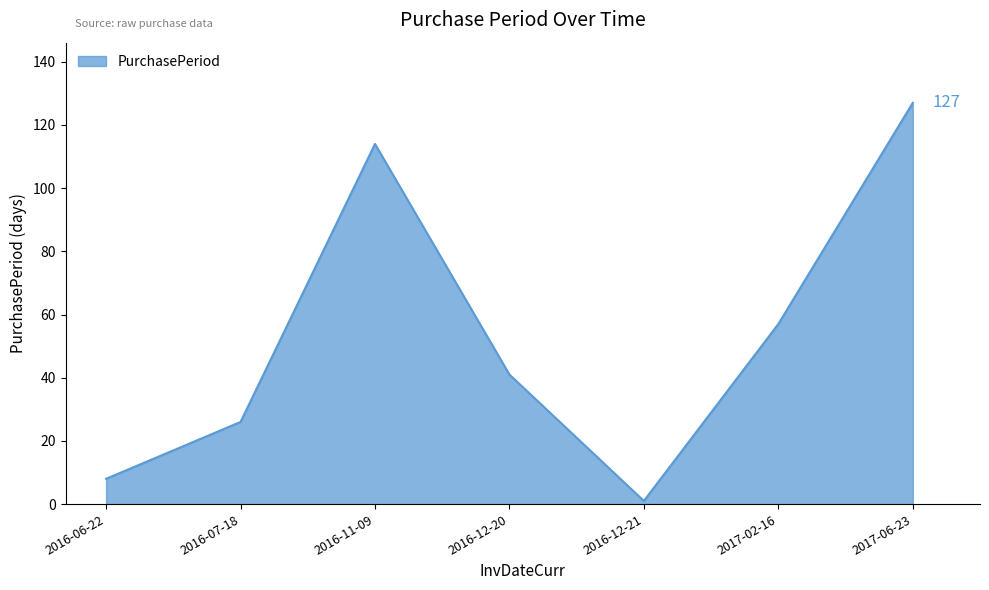

How many interior local peaks (higher than both neighbors) does the data have?

1